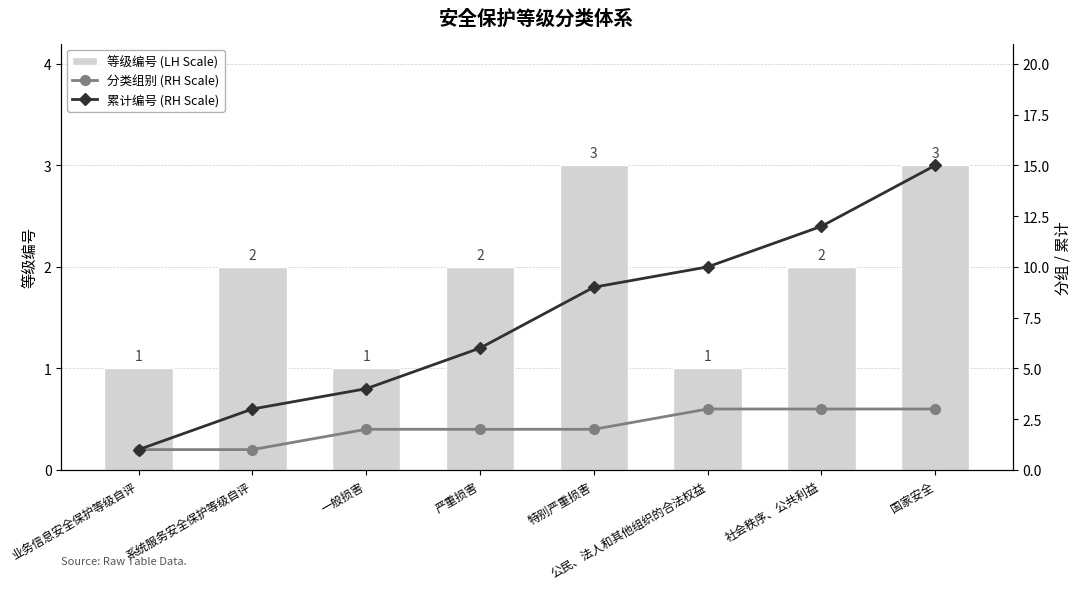

True or false: 分类组别 (RH Scale) has a value of 3 at 社会秩序、公共利益.

True